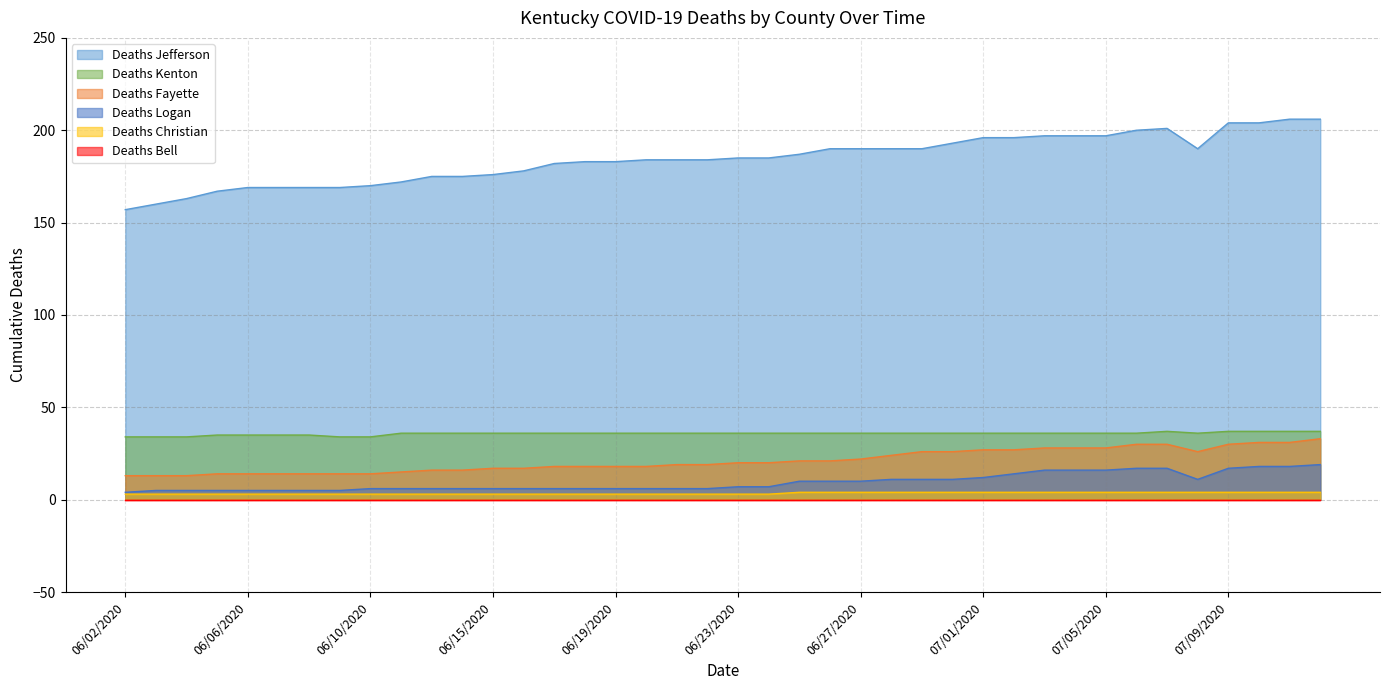

True or false: Deaths Fayette has more than 1 interior local peaks.

False